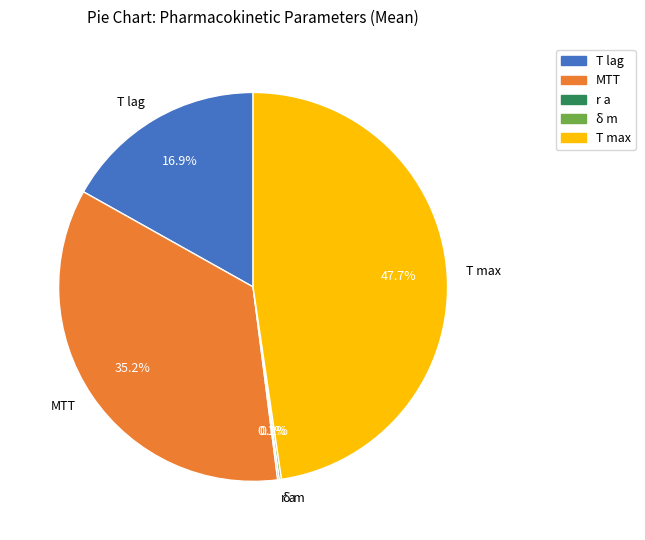

Is there a majority slice in this chart?

No